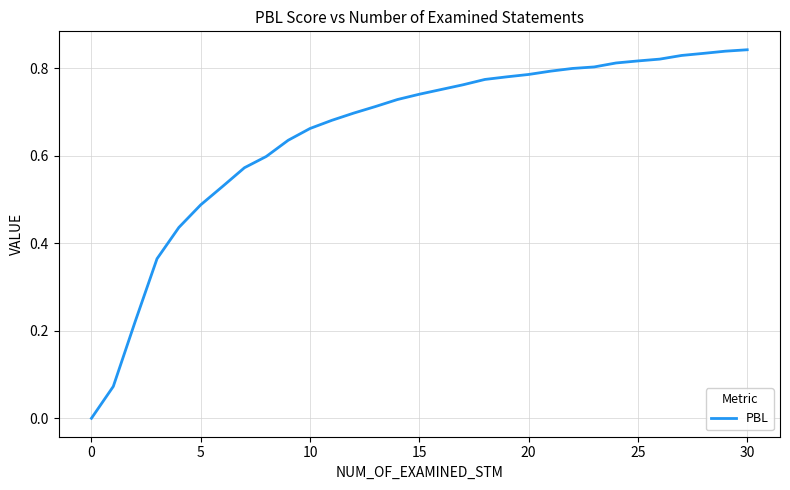

How many lines are shown in the chart?

1